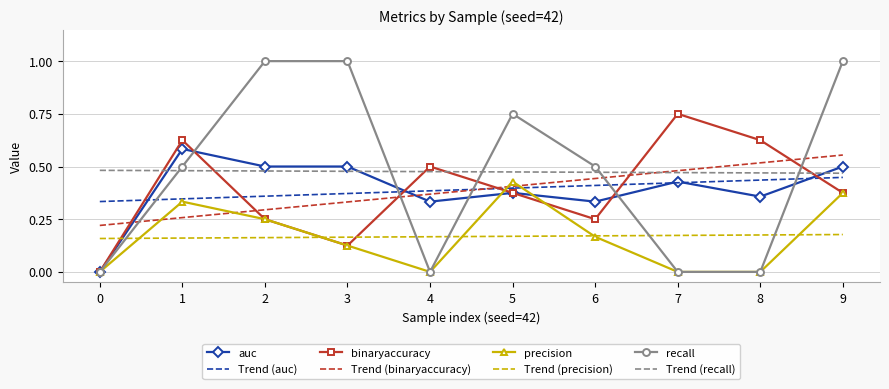

Is the value of precision at 0 greater than the value of Trend (precision) at 2?

No